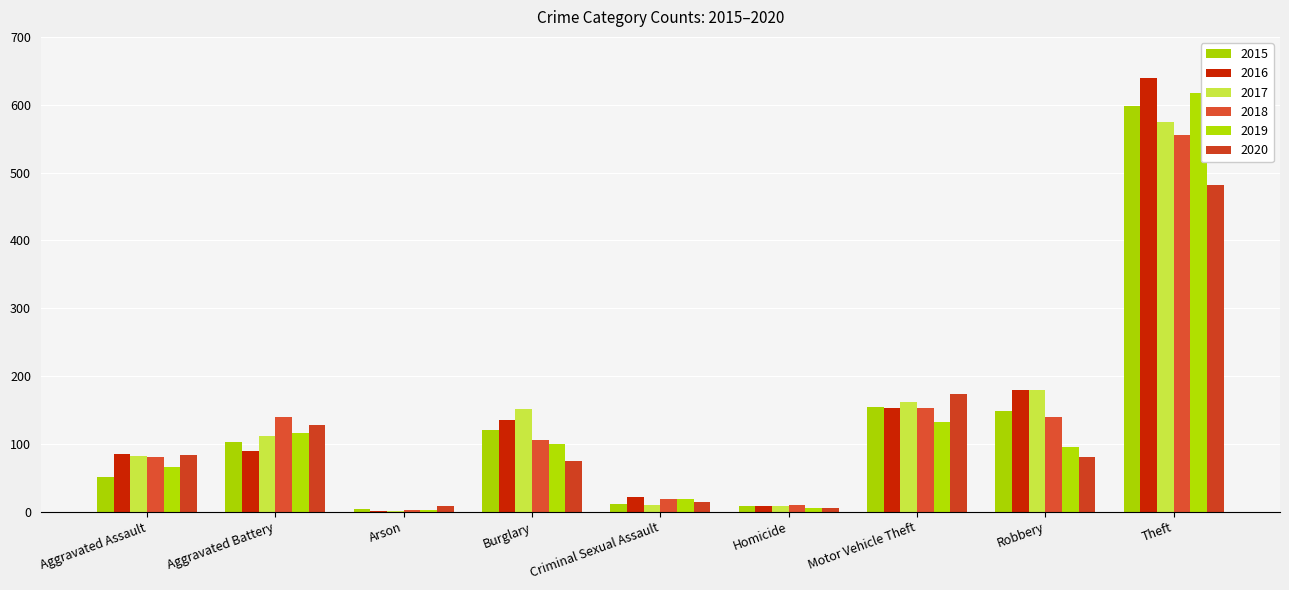

At which category is the sum across all series the highest?

Theft